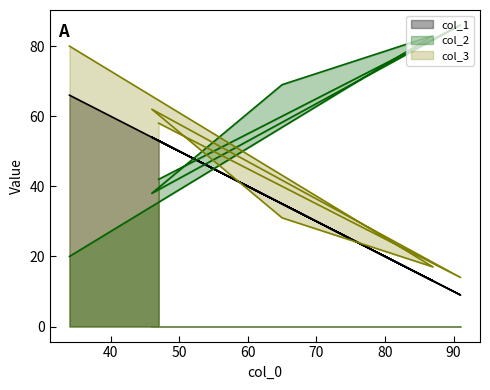

At which category is the sum across all series the highest?

34